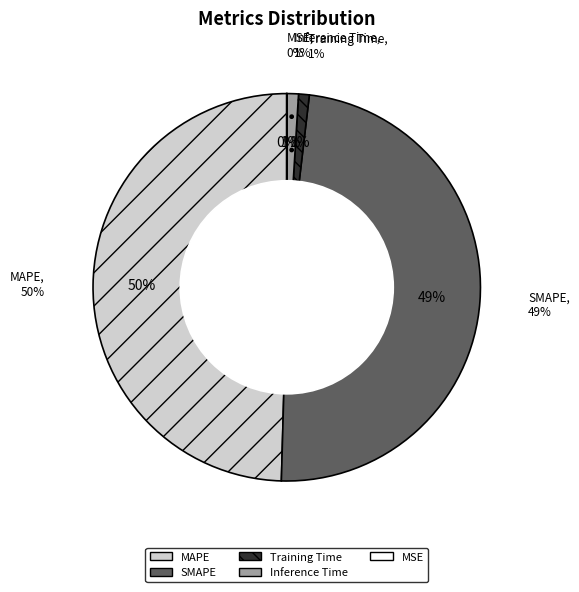

Which slice is the largest?

MAPE